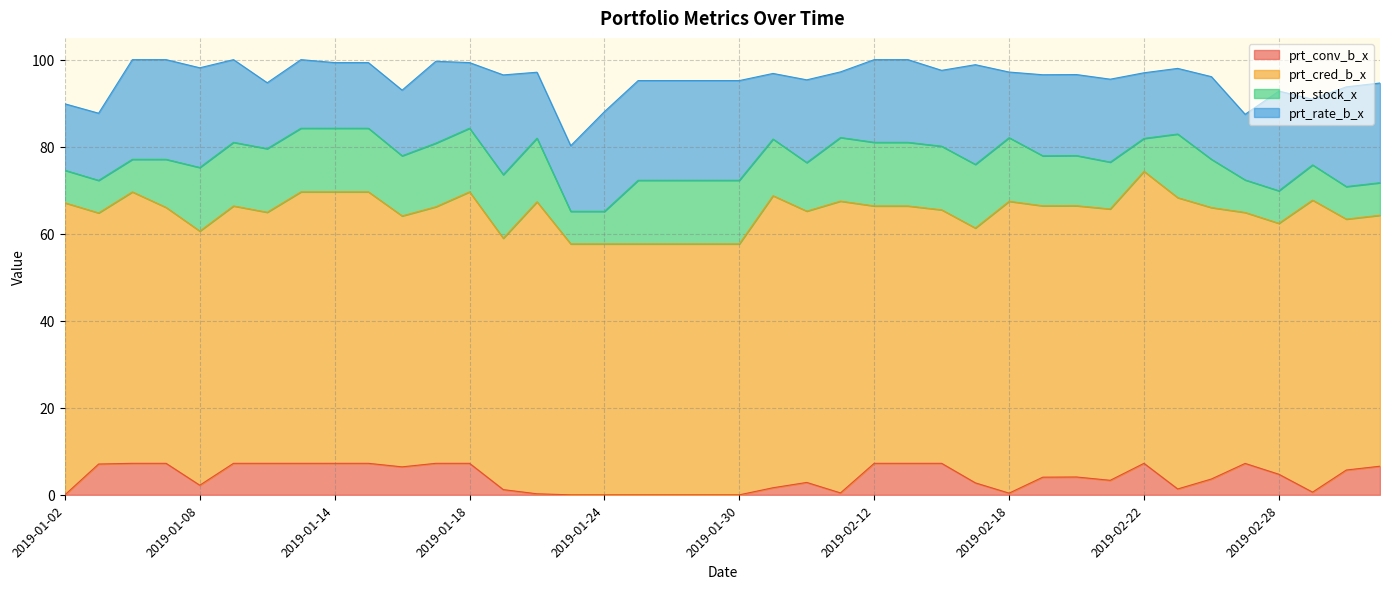

Which series has the largest range (max minus min)?

prt_cred_b_x